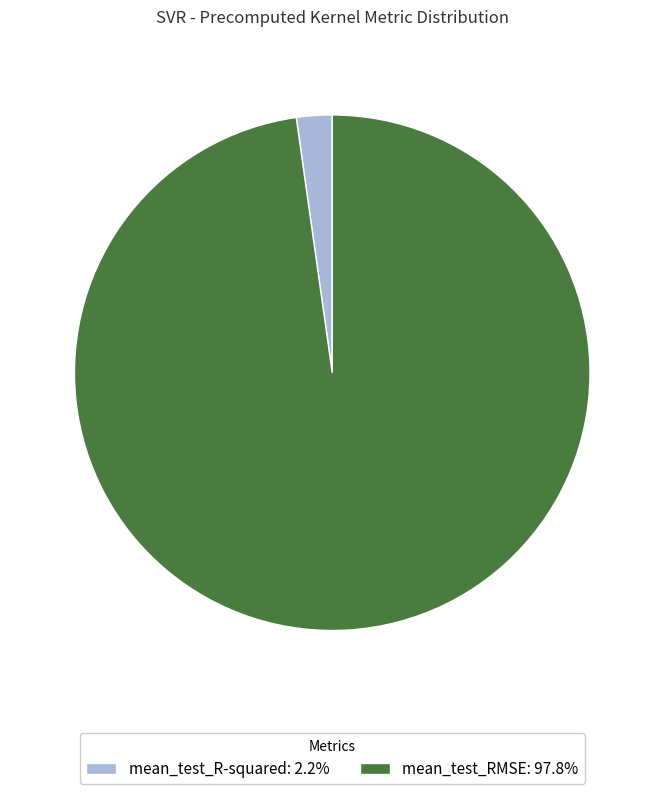

The mean_test_R-squared slice represents 2% of the pie. True or false?

True